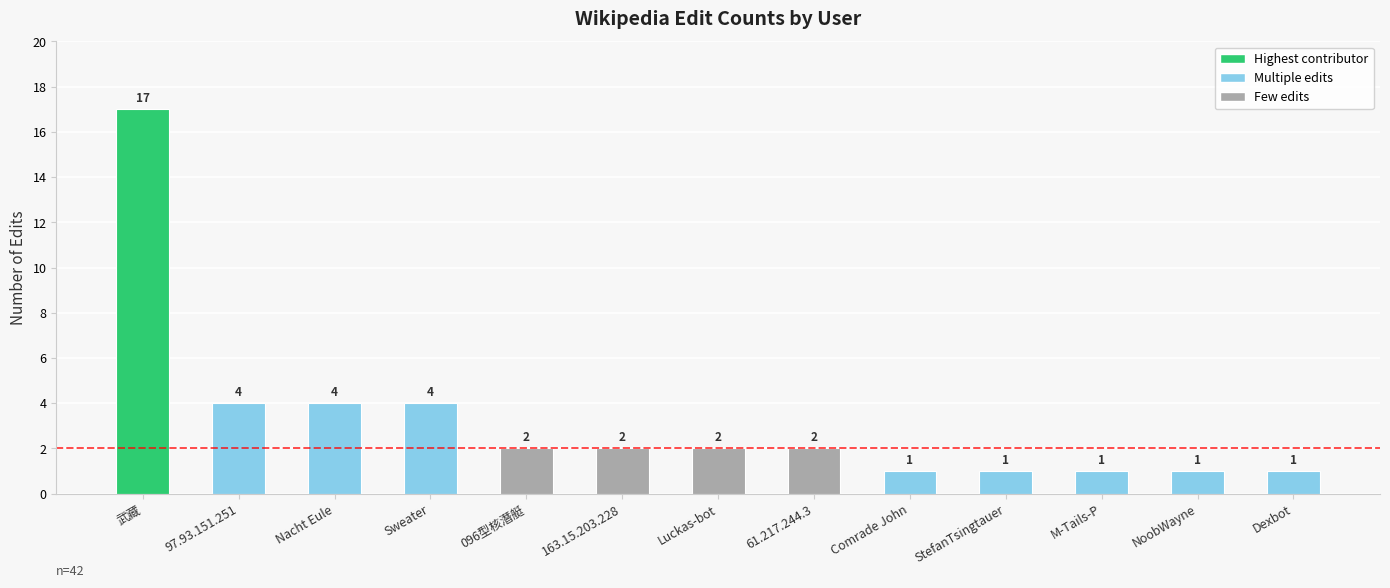

What is the value of the 6th bar from the left?

2